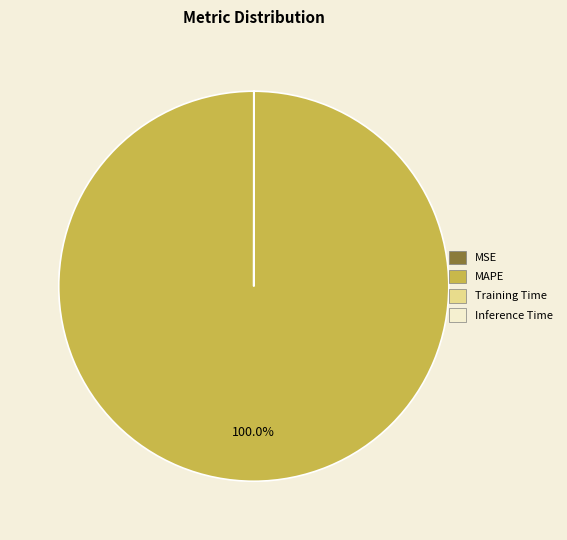

Which slice is the largest?

MAPE